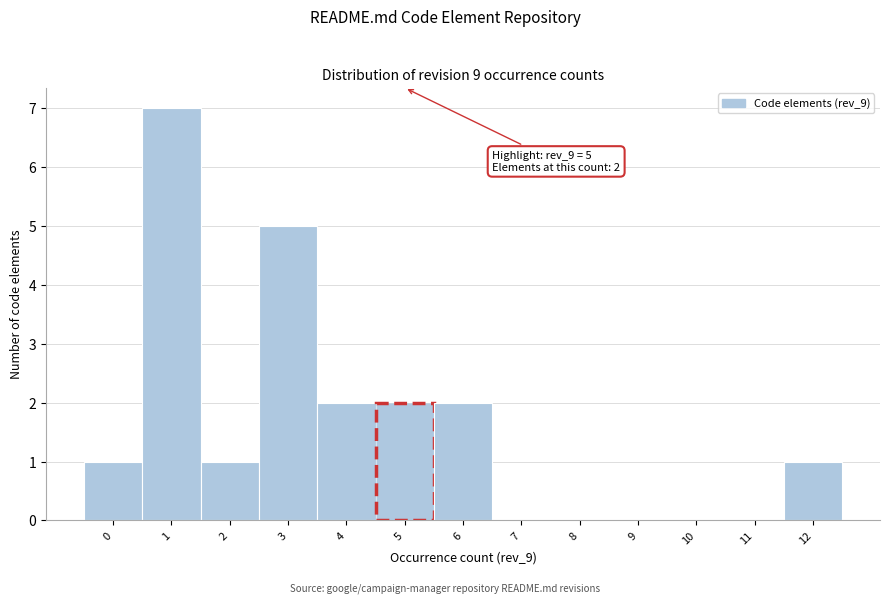

Over which range of the x-axis is the bar tallest?

0.5 to 1.5